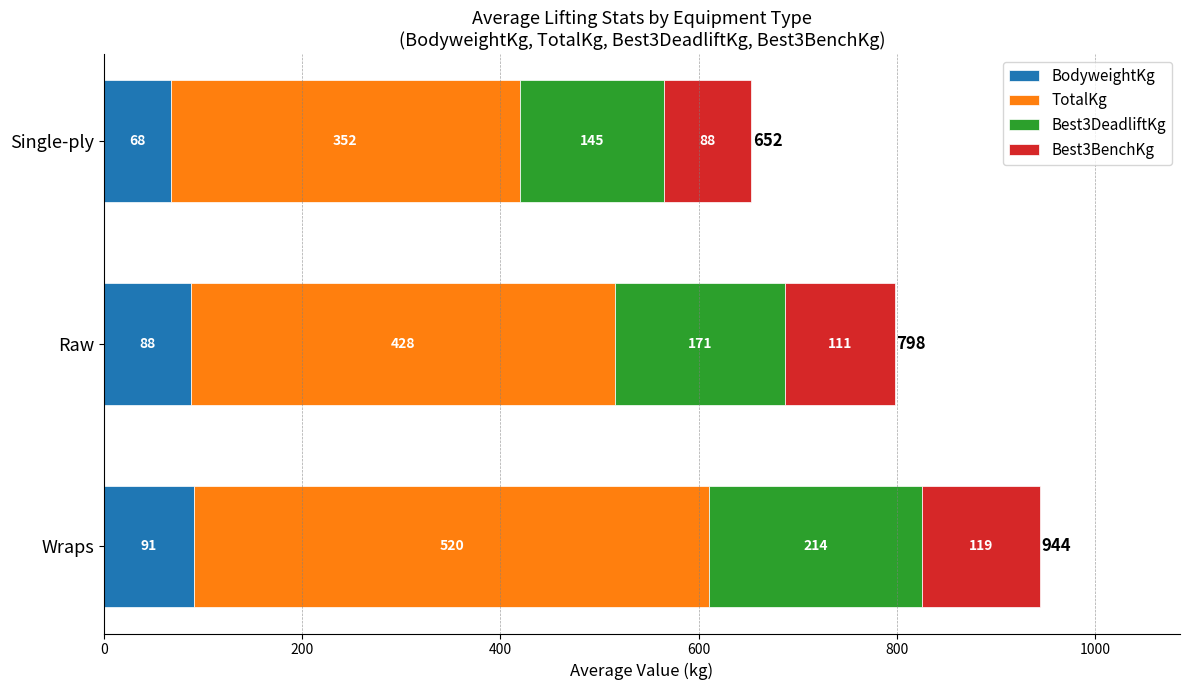

At which label does BodyweightKg reach its peak?

Wraps